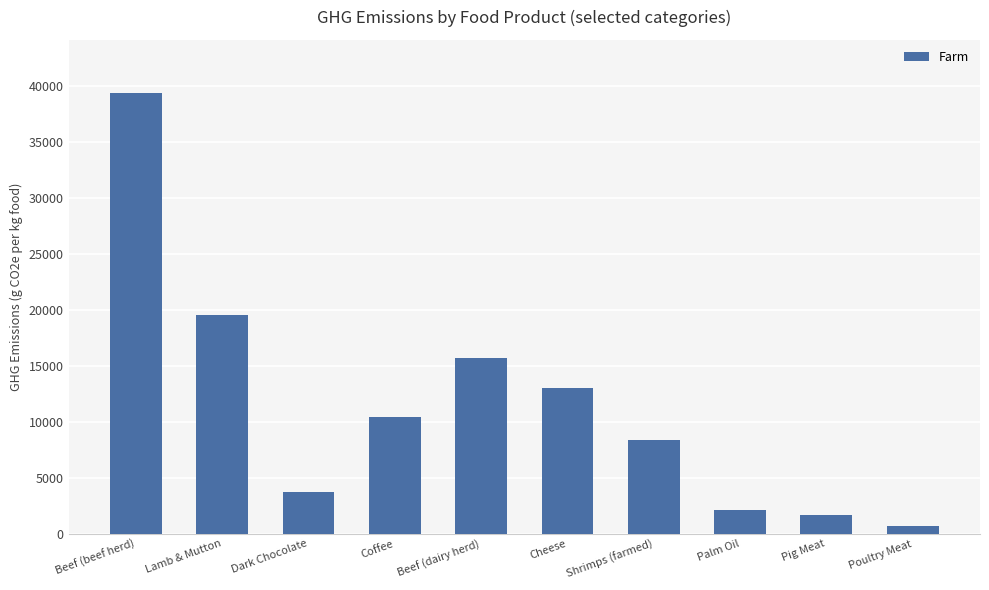

What is the sum of the values at Beef (beef herd) and Dark Chocolate?

43094